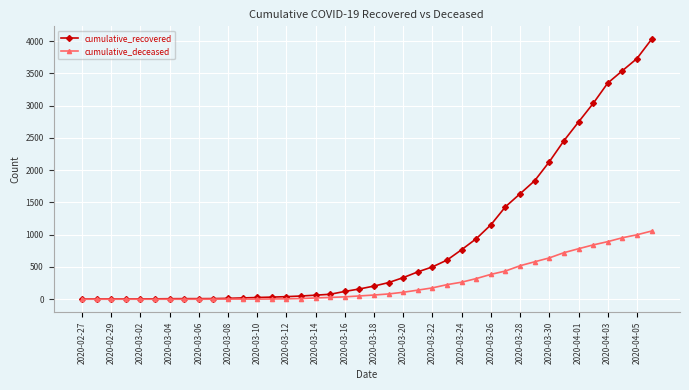

Which series has the widest spread of values?

cumulative_recovered